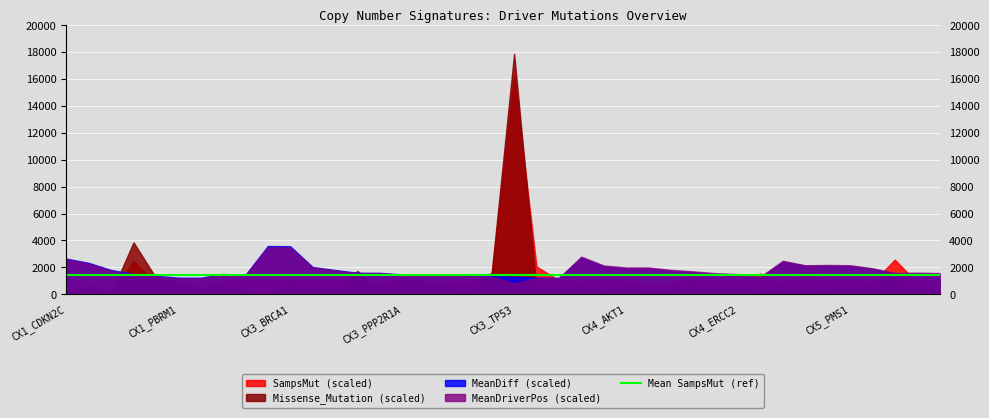

At how many categories does at least one series exceed 1086?

40